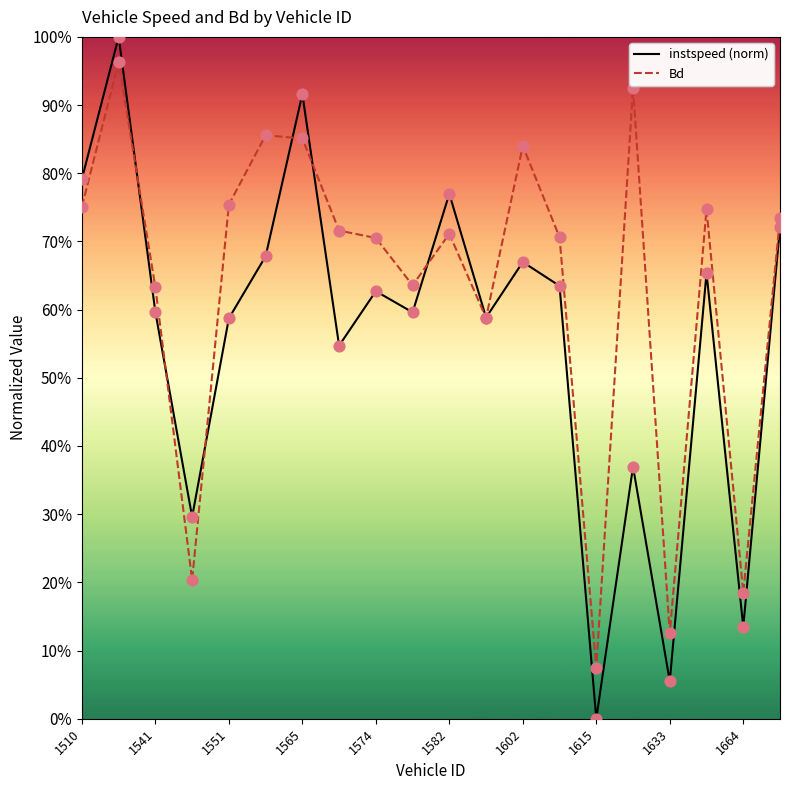

Which series has the largest Y range (max minus min)?

instspeed